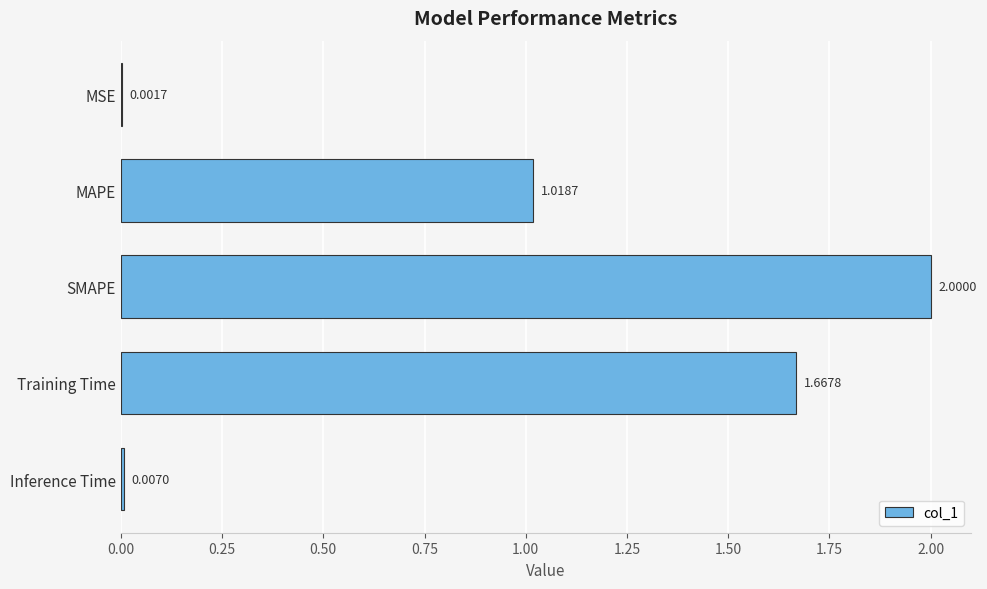

At which label is the value closest to 1?

MAPE